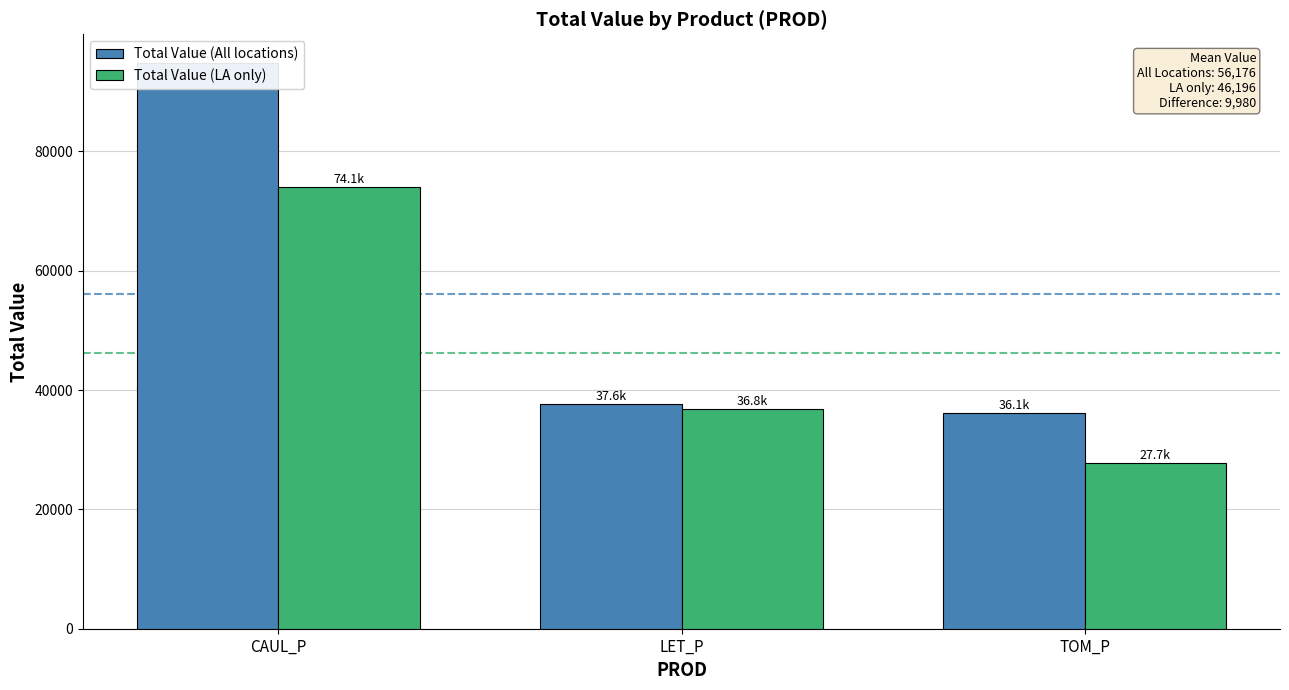

Which series has the largest total across all categories?

Total Value (All locations)